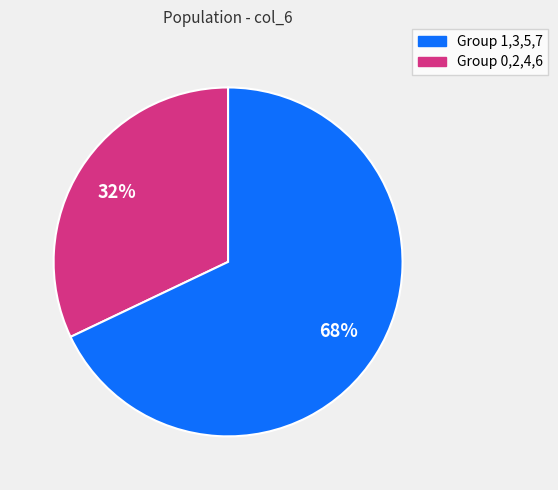

Is there any slice that represents more than half of the pie?

Yes